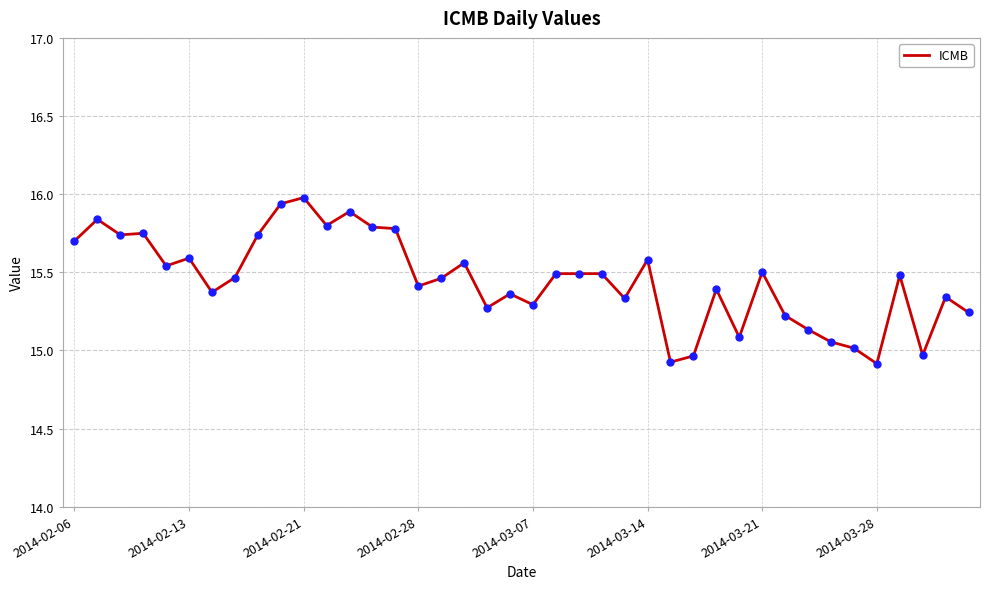

What is the greatest value displayed?

16.0